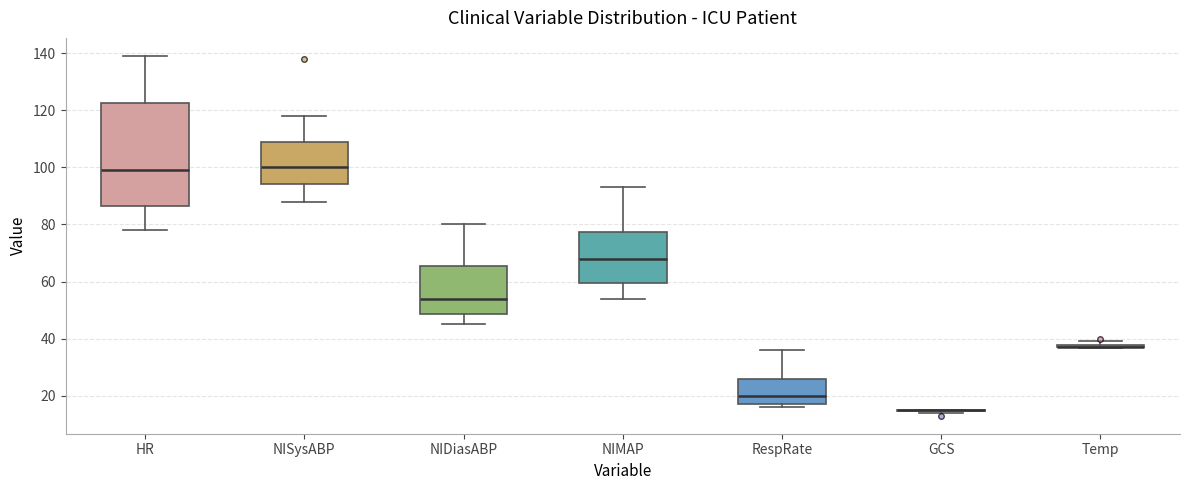

Where does the lower whisker of the box for NIDiasABP end on the y-axis? The values are not printed on the chart, so give them approximately, as read against the axis.

46